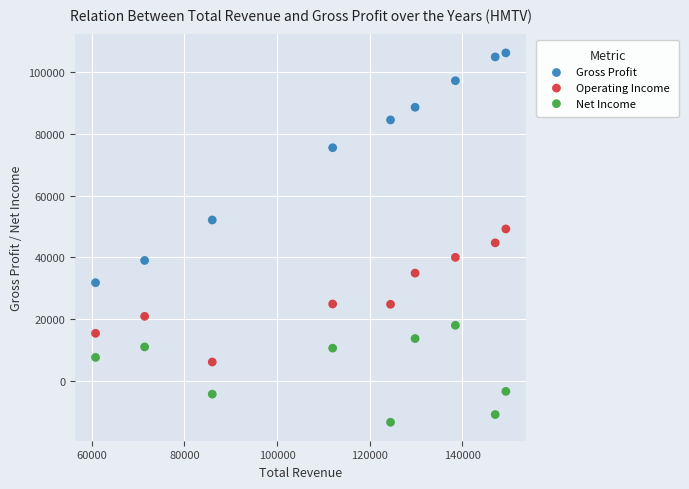

Across all data points, what is the range of Y values (max minus min)?

119600